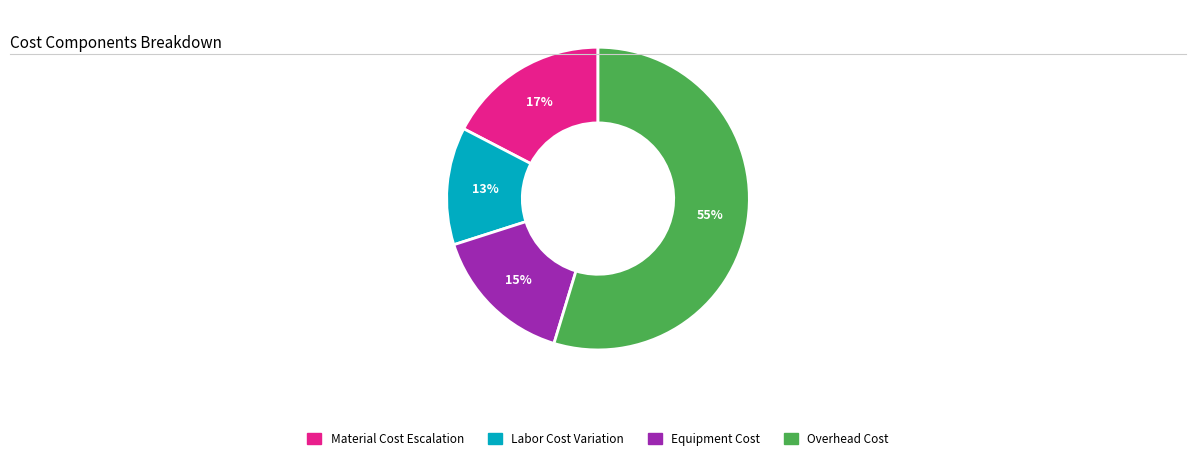

To the nearest percent, what is the average slice percentage?

25%